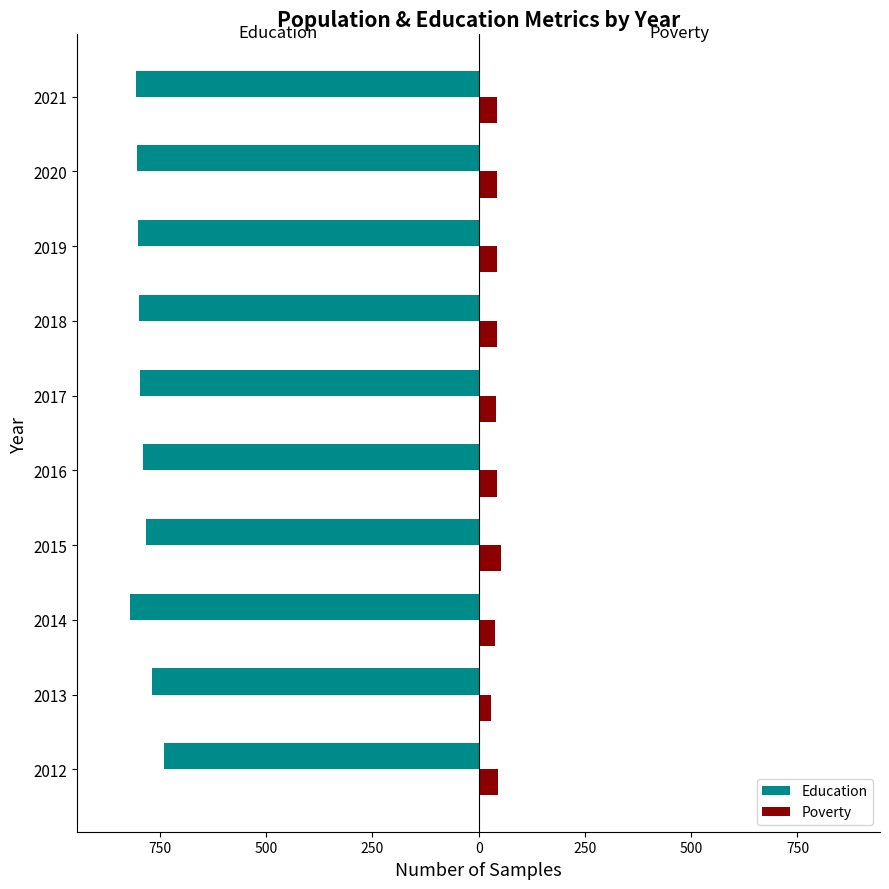

What are all the series names shown in the legend?

Education, Poverty